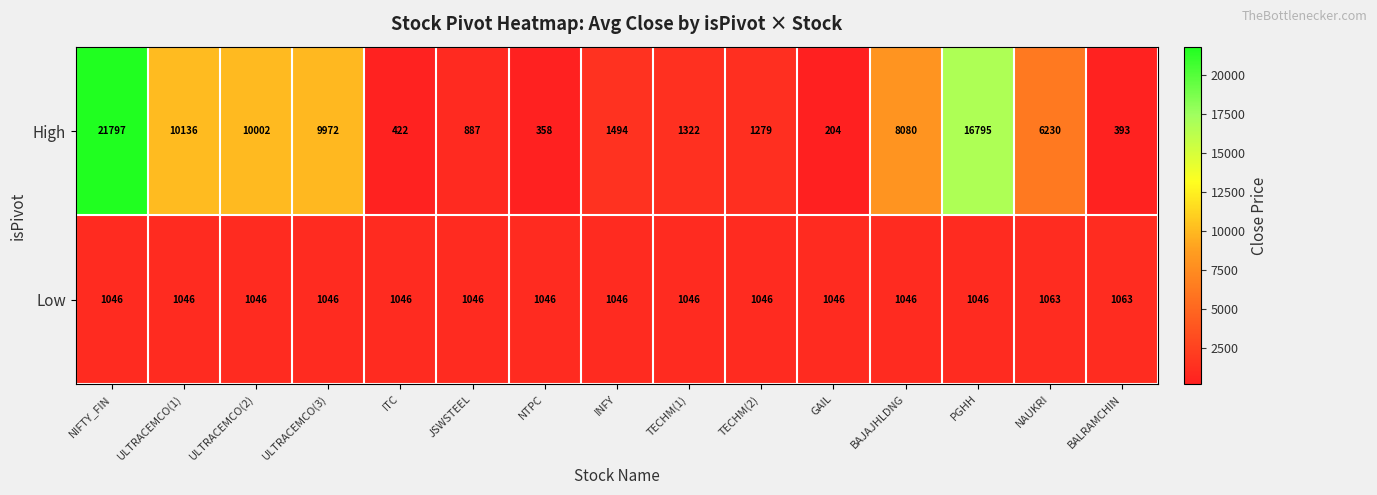

True or false: High has a value of 111 at BALRAMCHIN.

False